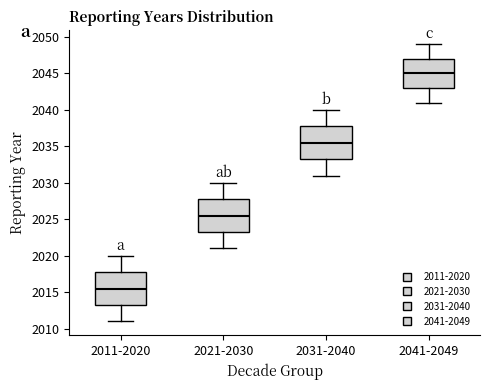

Which box's median line is the lowest?

2011-2020